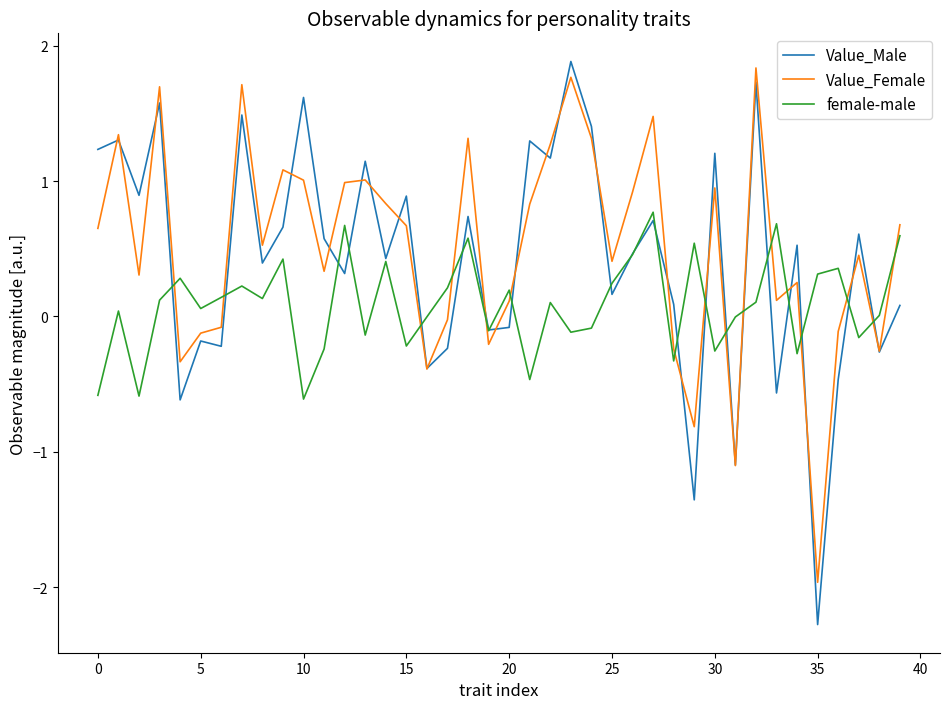

What is the lowest value of the Value_Male series?

-2.3